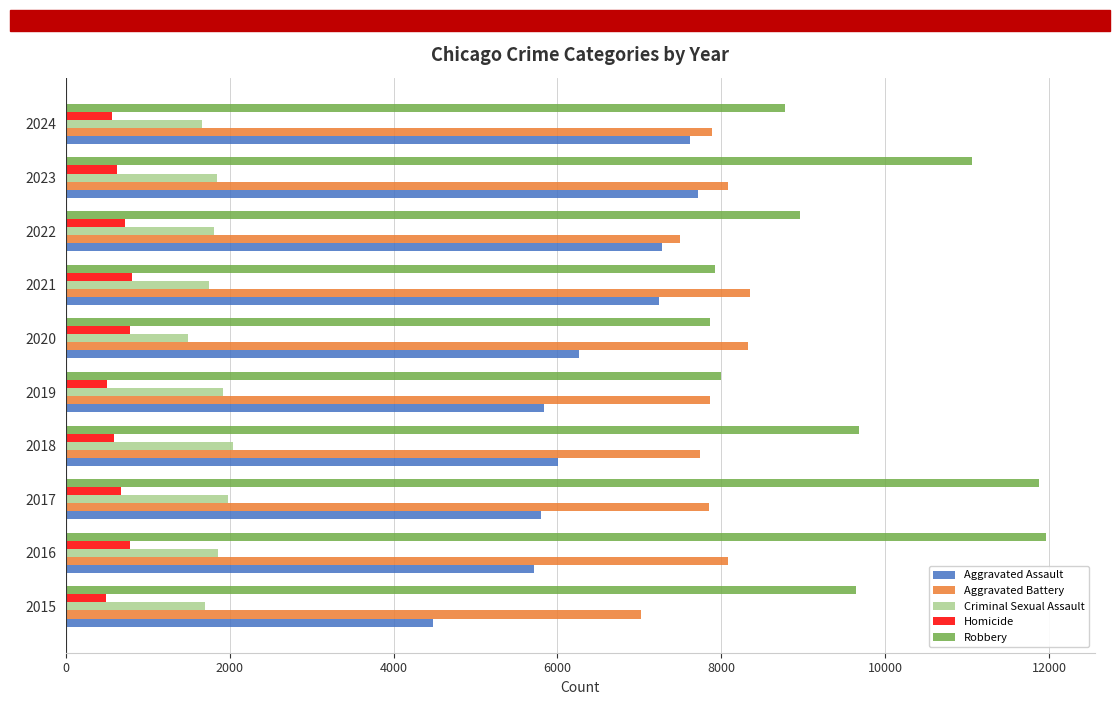

Which series has the largest total across all categories?

Robbery